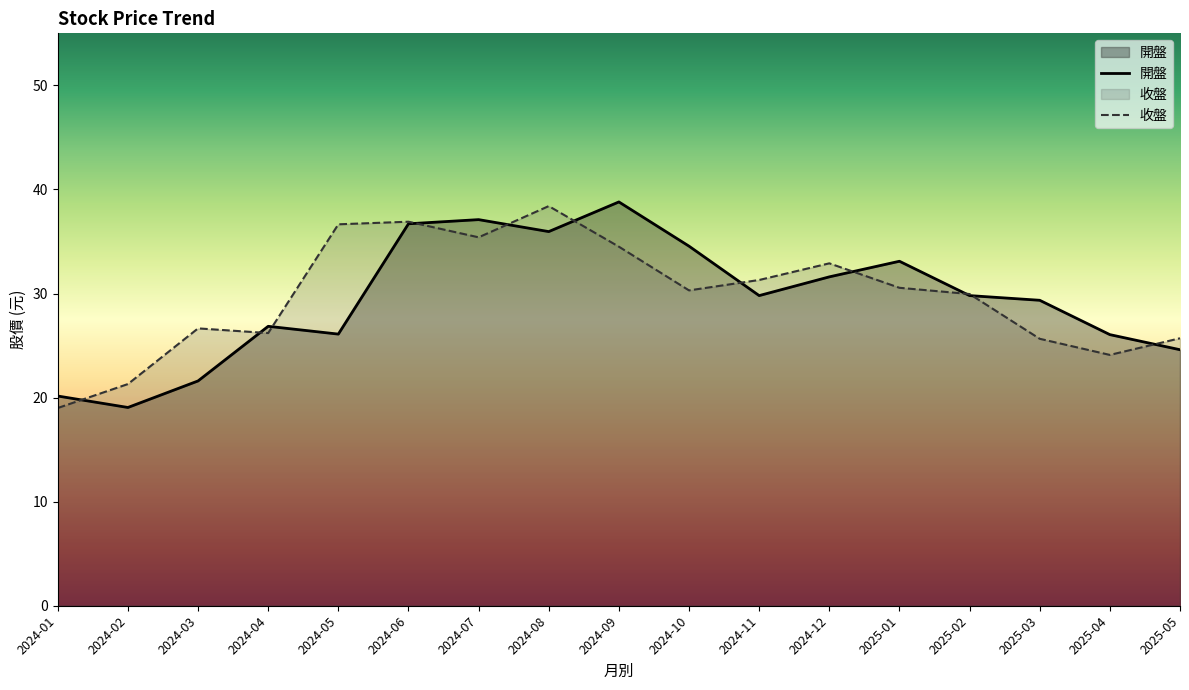

Between 2024-11 and 2025-05, which series saw the biggest shift?

收盤